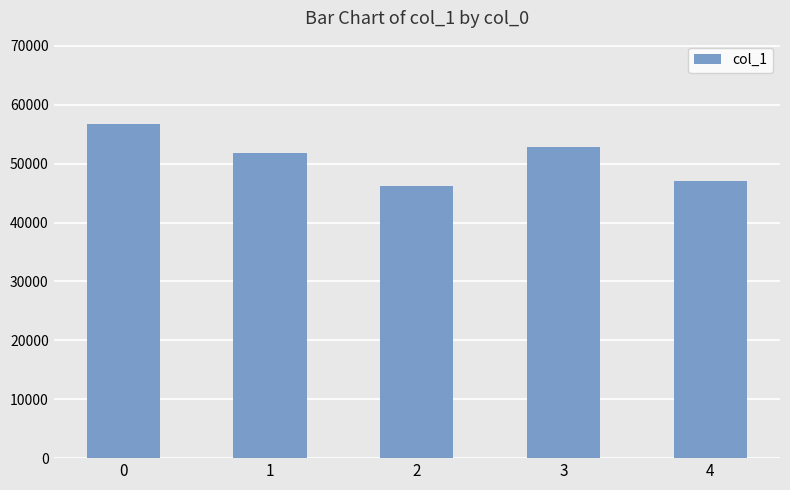

What is the ratio of the value at 0 to the value at 3?

1.1